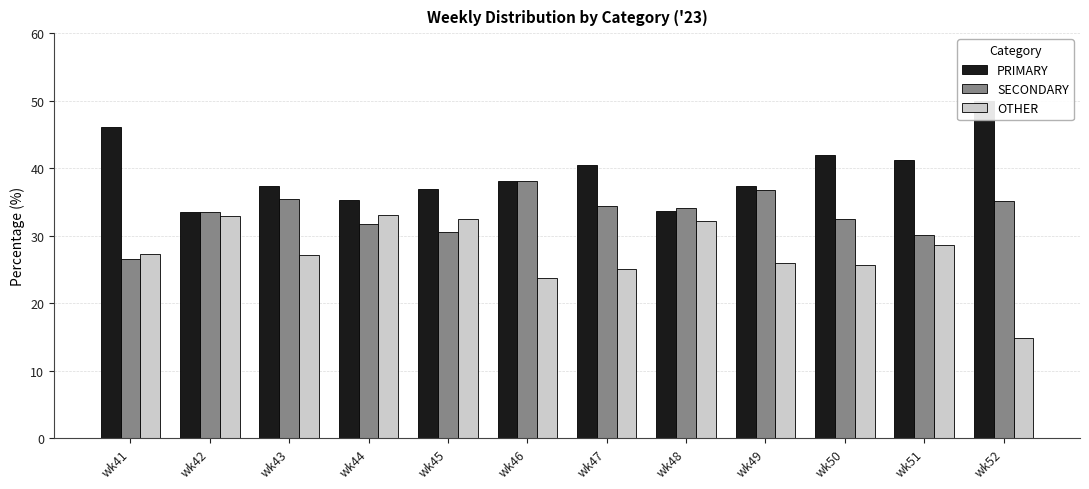

Rank the series by their average value, from lowest to highest.

OTHER, SECONDARY, PRIMARY